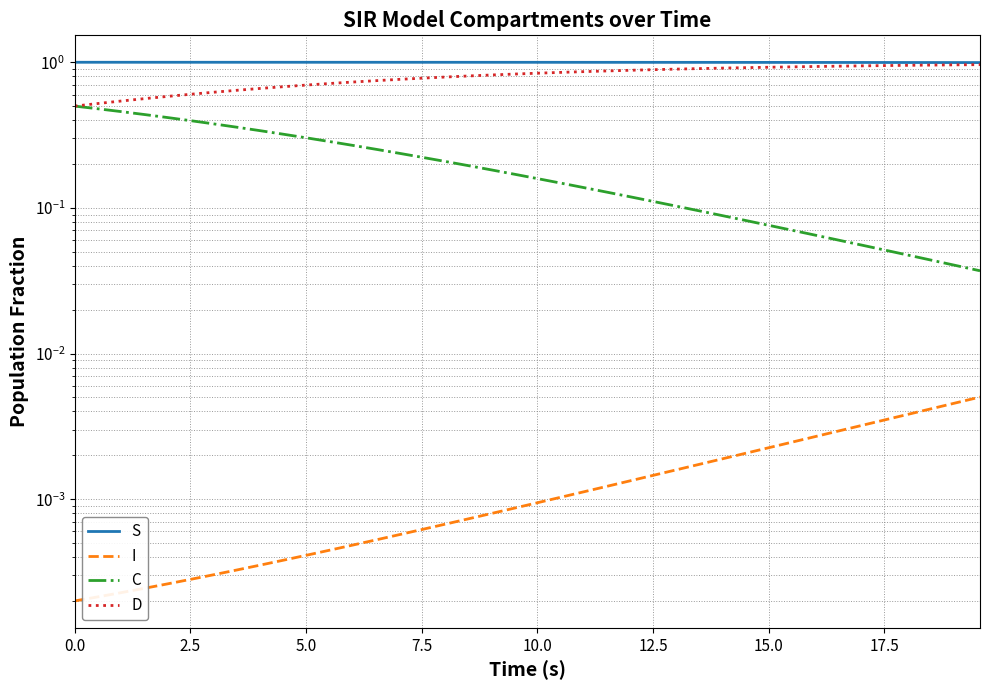

True or false: I has more than 0 interior local peaks.

False